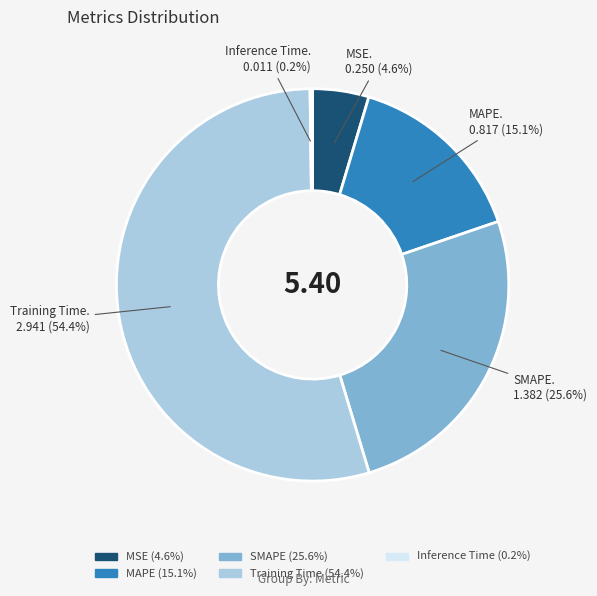

To the nearest percent, what is the difference between the largest and smallest slice percentages?

54%